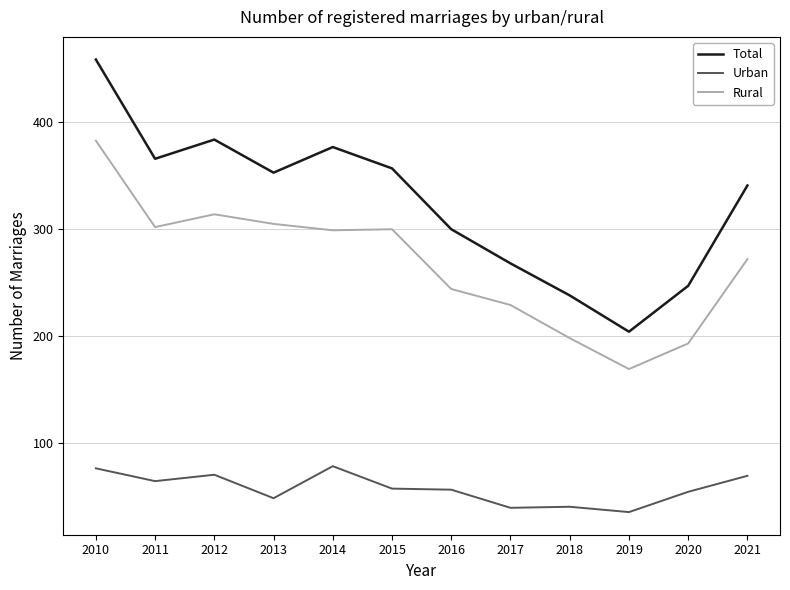

At which label does Rural reach its peak?

2010